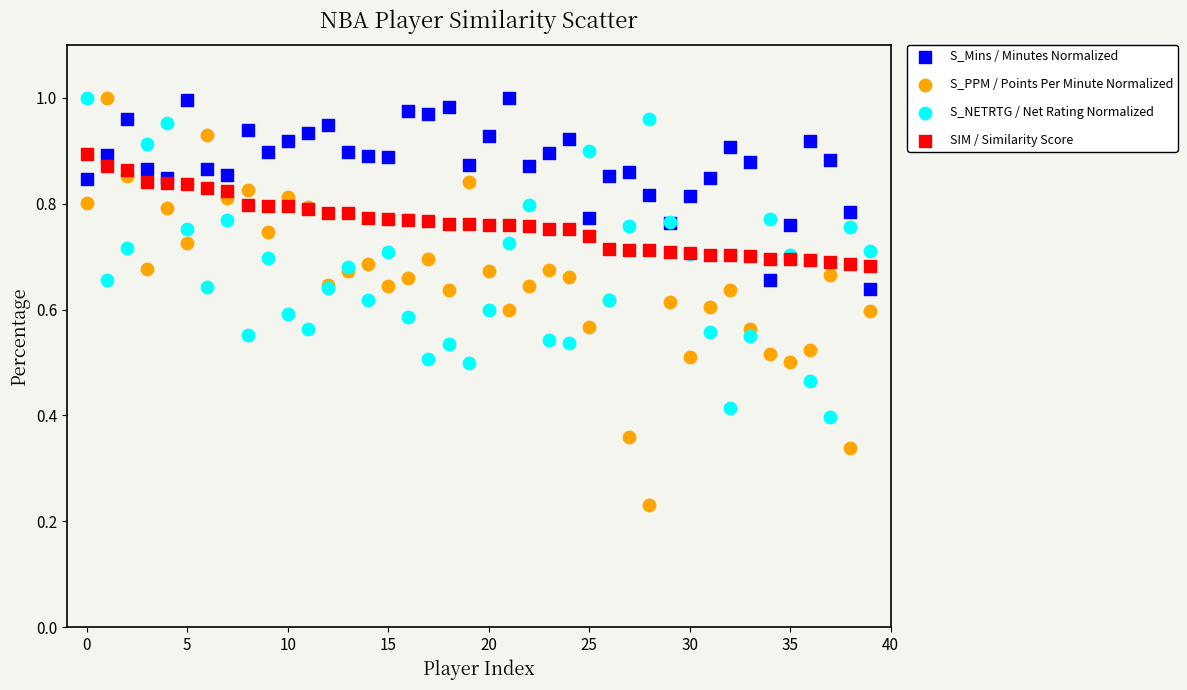

Which series has the largest Y range (max minus min)?

S_PPM / Points Per Minute Normalized